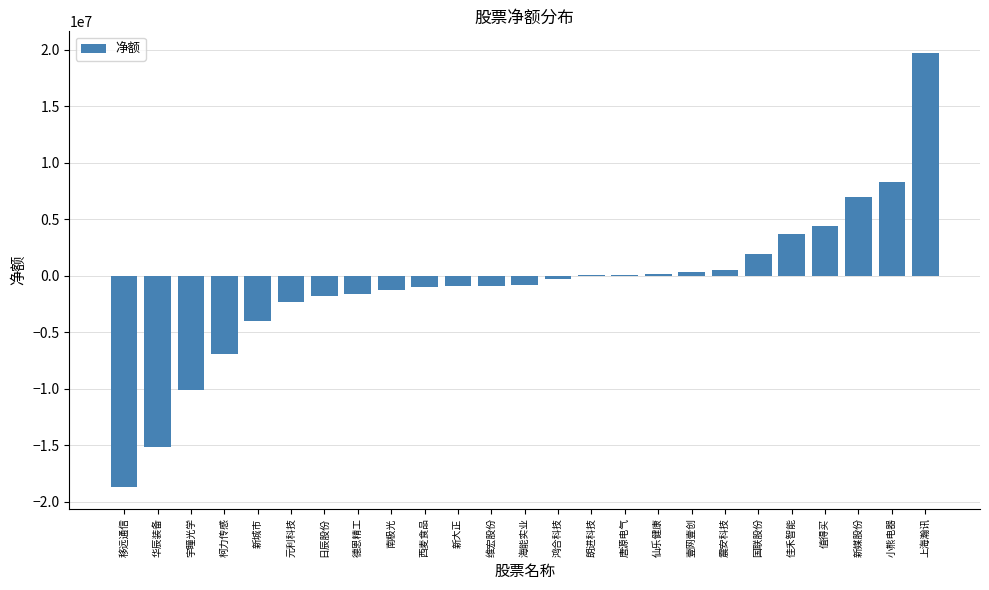

Between 宇瞳光学 and 维宏股份, which is larger?

维宏股份